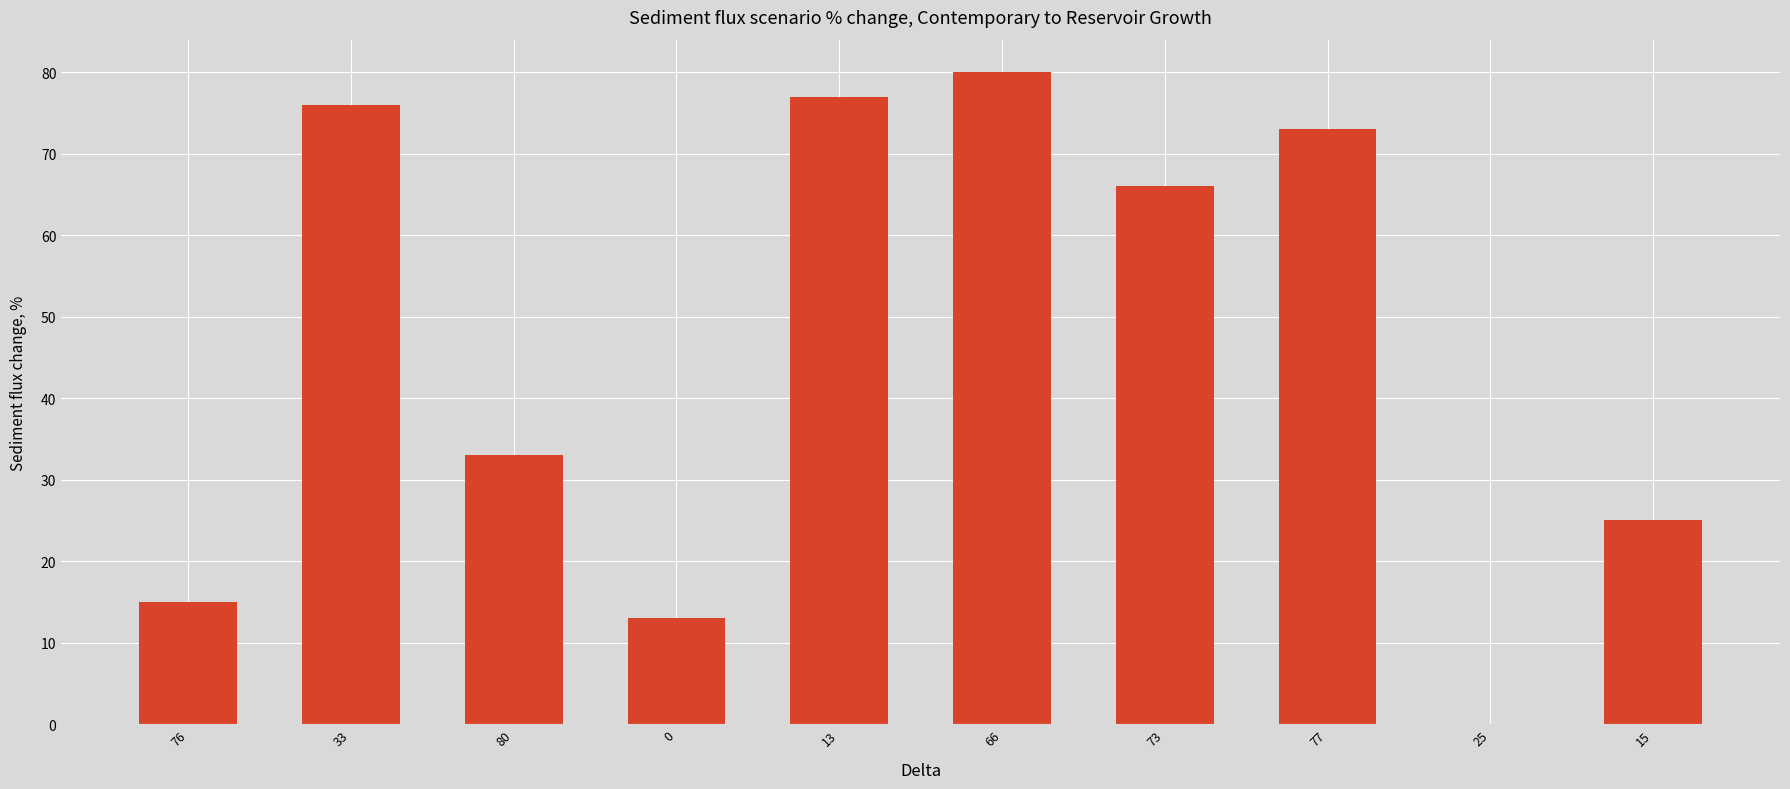

What is the average value?

46